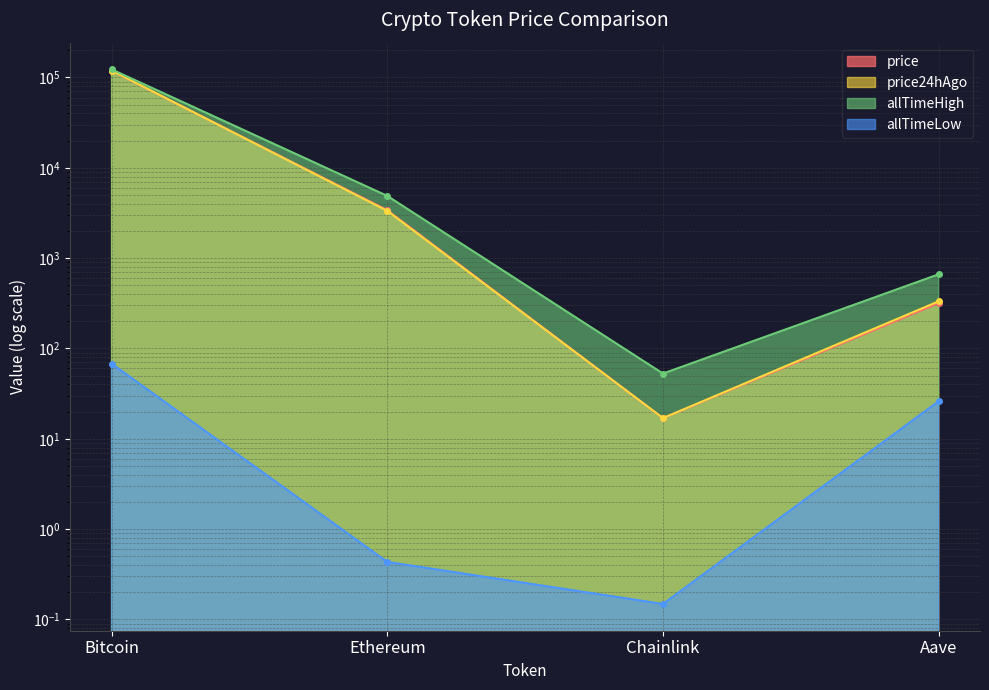

What is the label of the 3rd point from the right?

Ethereum